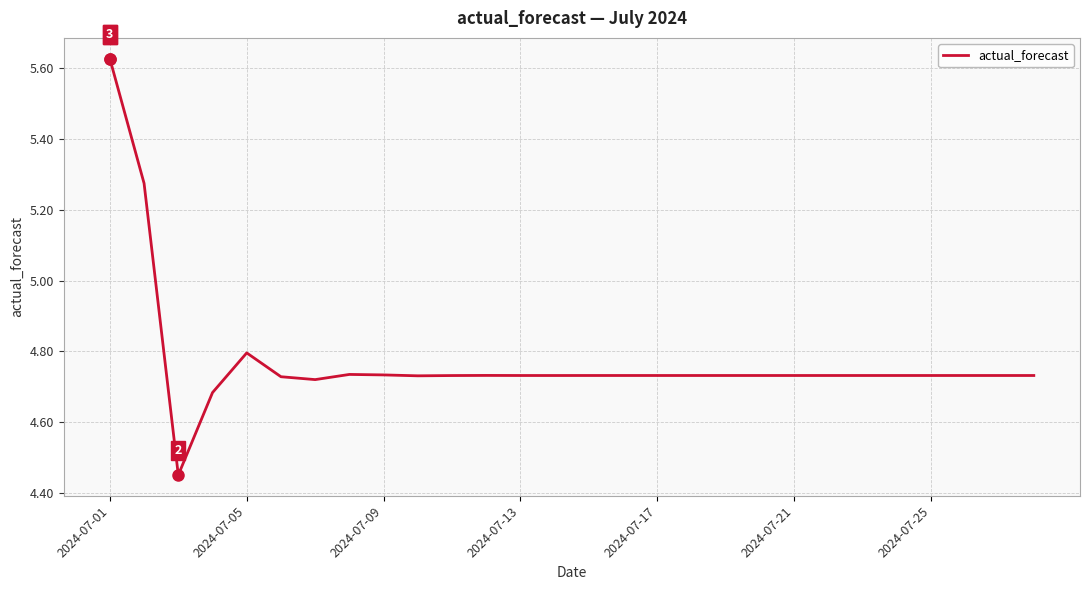

True or false: there are more than 2 points higher than both neighbors.

True